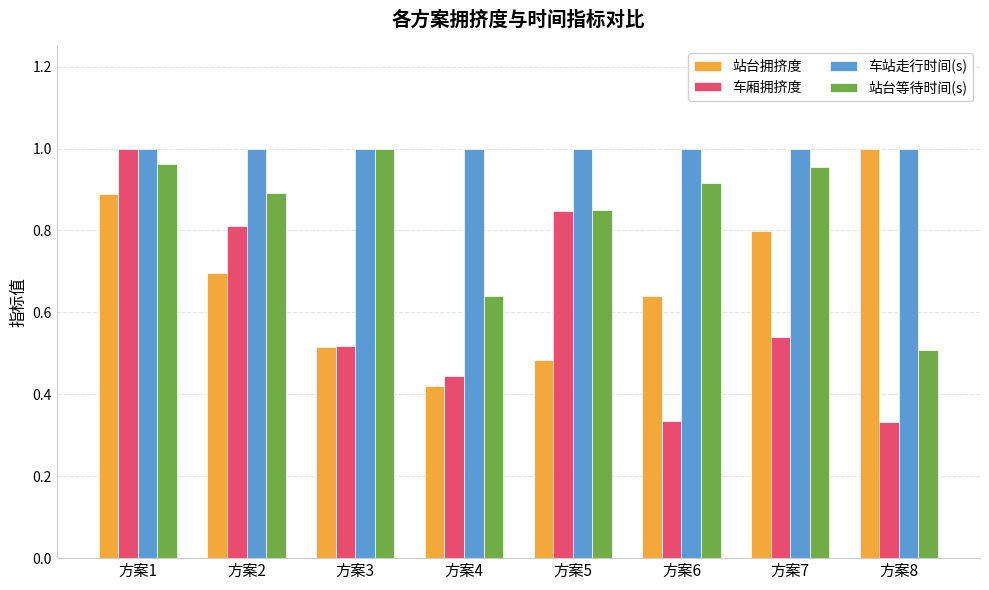

What is the sum of all 车站走行时间(s) values?

8.0